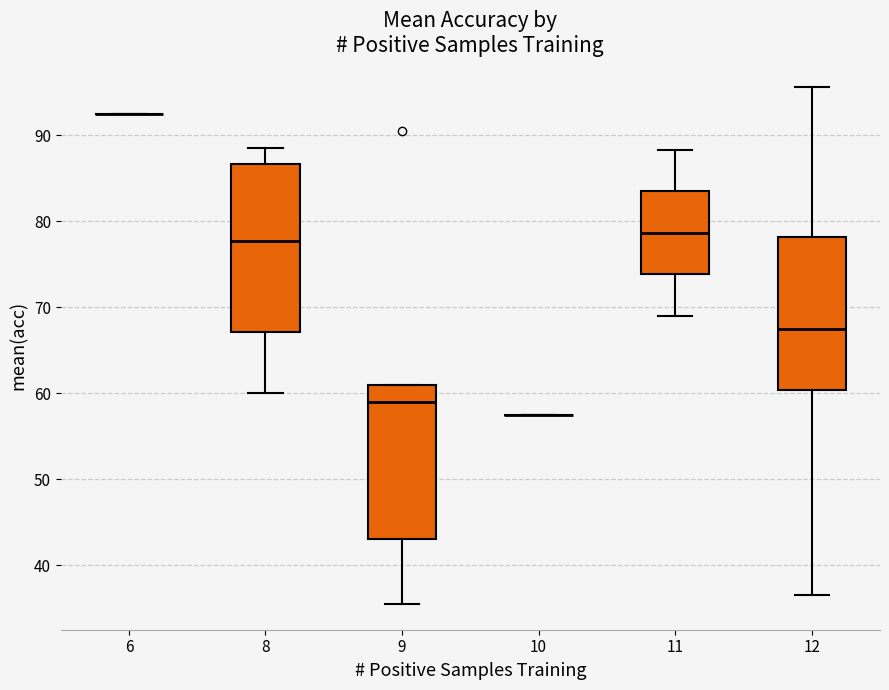

Comparing the boxes themselves (not the whiskers), which one is the tallest?

8